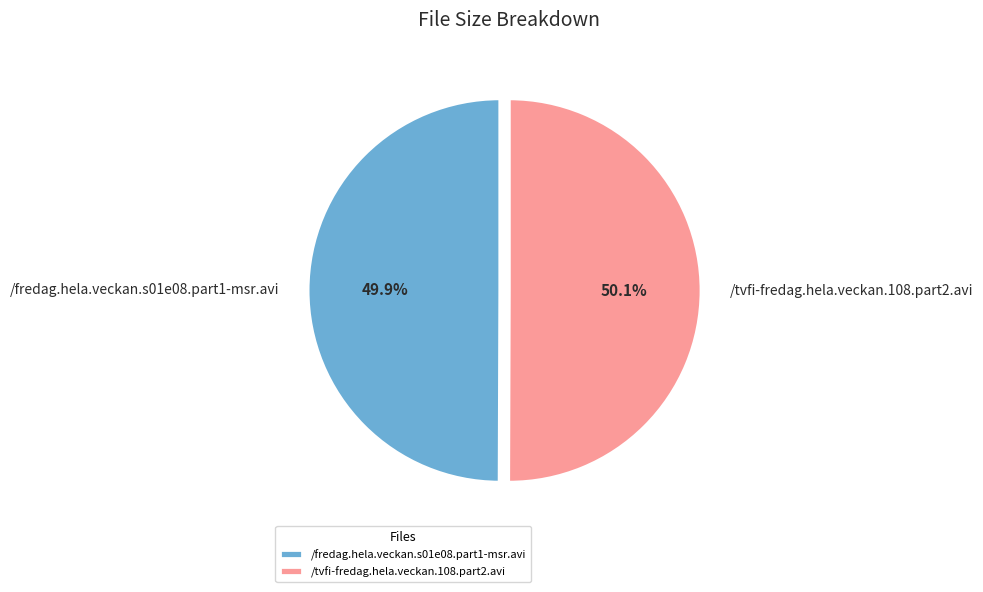

Is it true that /tvfi-fredag.hela.veckan.108.part2.avi is 36% of the pie?

False